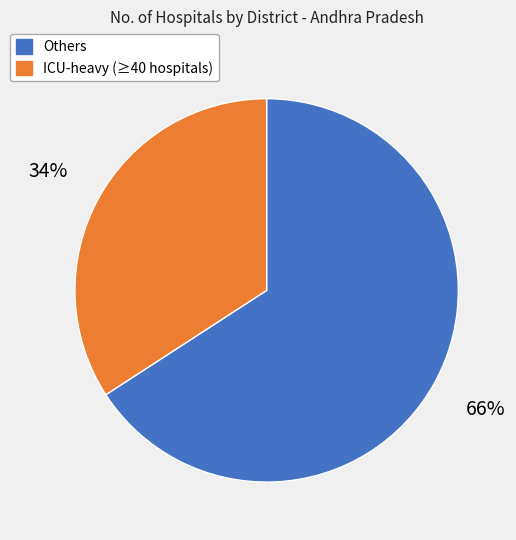

Between Others and ICU-heavy (≥40 hospitals), which is larger?

Others